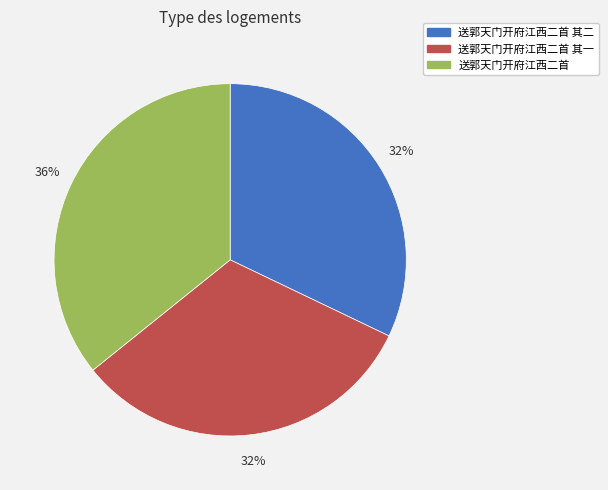

Count the number of slices in the pie.

3